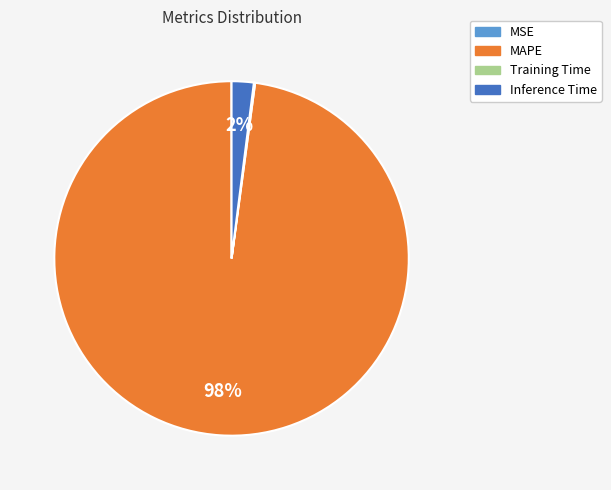

To the nearest percent, what is the difference between the largest and smallest slice percentages?

98%